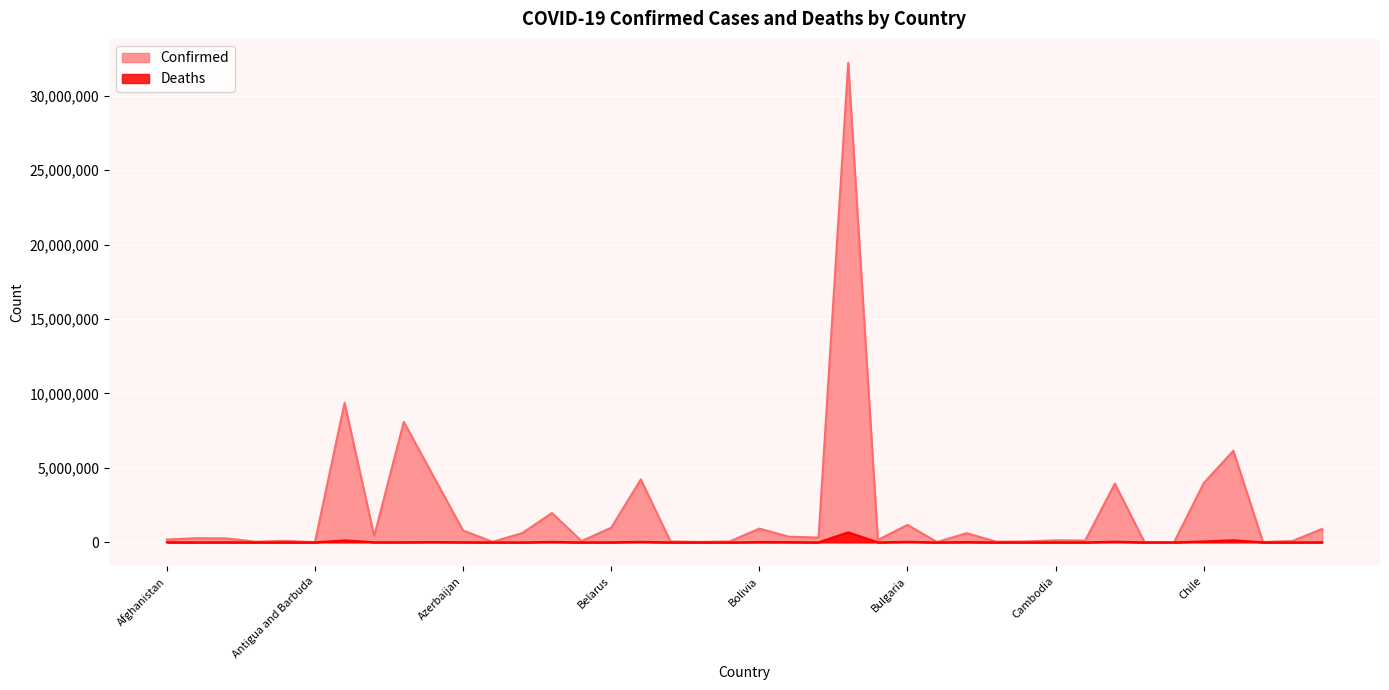

True or false: Deaths and Confirmed intersect in this chart.

False